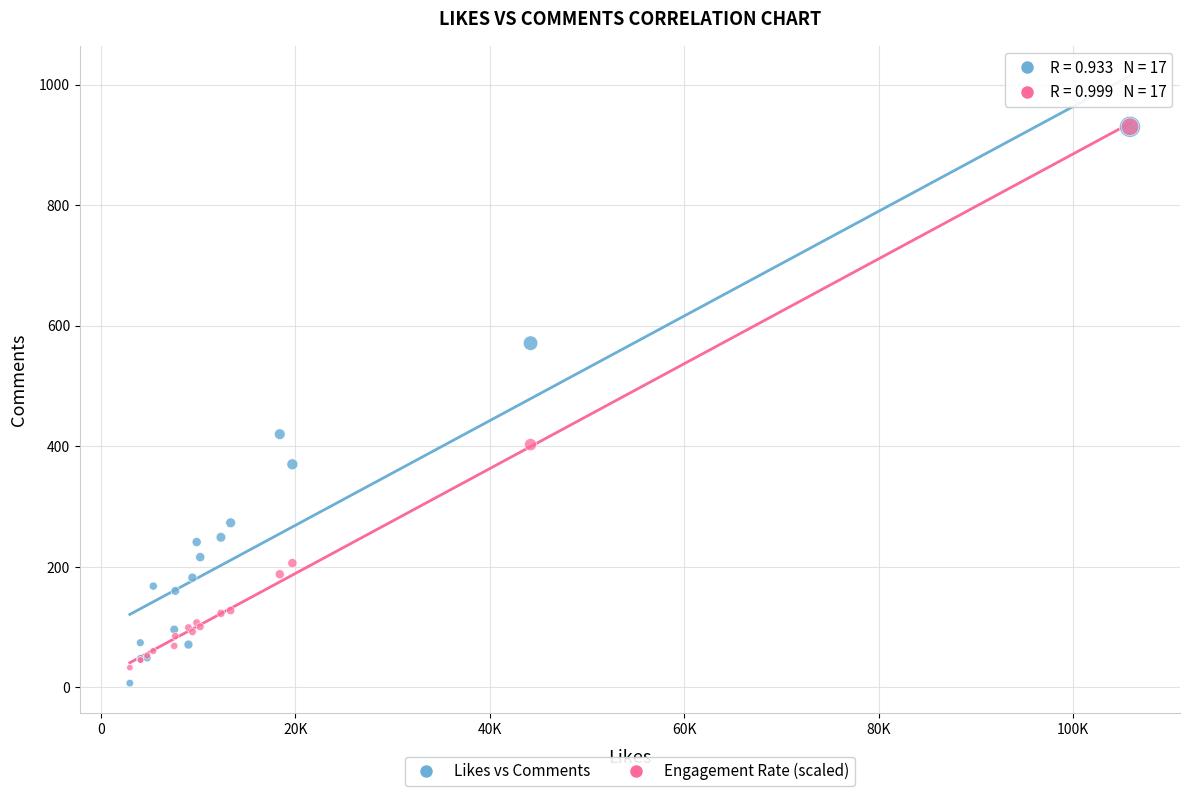

What are all the series names shown in the legend?

Likes vs Comments, Engagement Rate (scaled)